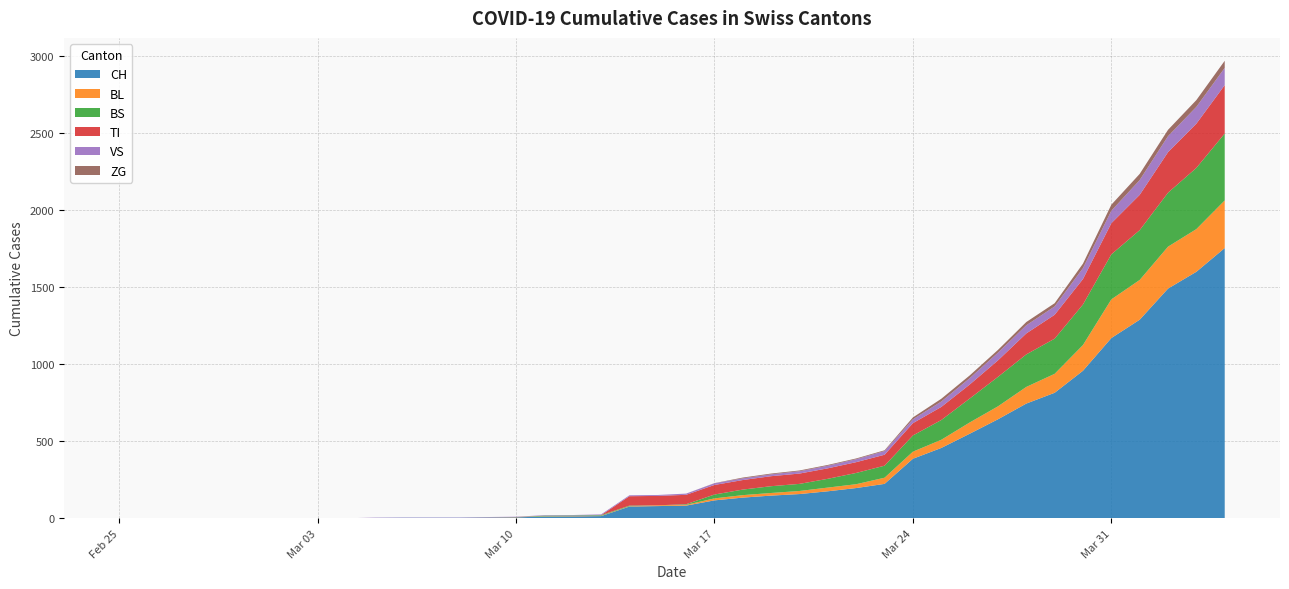

Reading left to right, list all the values displayed in this chart.

CH: 2020-02-25=0	2020-02-26=0	2020-02-27=0	2020-02-28=0	2020-02-29=0	2020-03-01=0	2020-03-02=0	2020-03-03=0	2020-03-04=0	2020-03-05=2	2020-03-06=3	2020-03-07=3	2020-03-08=3	2020-03-09=5	2020-03-10=6	2020-03-11=11	2020-03-12=12	2020-03-13=14	2020-03-14=76	2020-03-15=79	2020-03-16=82	2020-03-17=116	2020-03-18=134	2020-03-19=147	2020-03-20=157	2020-03-21=175	2020-03-22=196	2020-03-23=223	2020-03-24=386	2020-03-25=456	2020-03-26=548	2020-03-27=642	2020-03-28=744	2020-03-29=814	2020-03-30=957	2020-03-31=1169	2020-04-01=1288	2020-04-02=1490	2020-04-03=1599	2020-04-04=1753
BL: 2020-02-25=0	2020-02-26=0	2020-02-27=0	2020-02-28=0	2020-02-29=0	2020-03-01=0	2020-03-02=0	2020-03-03=0	2020-03-04=0	2020-03-05=0	2020-03-06=0	2020-03-07=0	2020-03-08=0	2020-03-09=1	2020-03-10=2	2020-03-11=2	2020-03-12=2	2020-03-13=2	2020-03-14=2	2020-03-15=5	2020-03-16=5	2020-03-17=13	2020-03-18=16	2020-03-19=17	2020-03-20=20	2020-03-21=24	2020-03-22=25	2020-03-23=40	2020-03-24=46	2020-03-25=53	2020-03-26=73	2020-03-27=84	2020-03-28=108	2020-03-29=123	2020-03-30=167	2020-03-31=251	2020-04-01=258	2020-04-02=272	2020-04-03=277	2020-04-04=309
BS: 2020-02-25=0	2020-02-26=0	2020-02-27=0	2020-02-28=0	2020-02-29=0	2020-03-01=0	2020-03-02=0	2020-03-03=0	2020-03-04=0	2020-03-05=0	2020-03-06=0	2020-03-07=0	2020-03-08=0	2020-03-09=0	2020-03-10=0	2020-03-11=4	2020-03-12=4	2020-03-13=4	2020-03-14=4	2020-03-15=0	2020-03-16=4	2020-03-17=25	2020-03-18=36	2020-03-19=44	2020-03-20=46	2020-03-21=57	2020-03-22=73	2020-03-23=78	2020-03-24=105	2020-03-25=128	2020-03-26=155	2020-03-27=191	2020-03-28=211	2020-03-29=228	2020-03-30=263	2020-03-31=292	2020-04-01=323	2020-04-02=350	2020-04-03=397	2020-04-04=434
TI: 2020-02-25=0	2020-02-26=0	2020-02-27=0	2020-02-28=0	2020-02-29=0	2020-03-01=0	2020-03-02=0	2020-03-03=0	2020-03-04=0	2020-03-05=0	2020-03-06=0	2020-03-07=0	2020-03-08=0	2020-03-09=0	2020-03-10=0	2020-03-11=0	2020-03-12=0	2020-03-13=0	2020-03-14=61	2020-03-15=61	2020-03-16=61	2020-03-17=62	2020-03-18=62	2020-03-19=65	2020-03-20=67	2020-03-21=68	2020-03-22=70	2020-03-23=71	2020-03-24=80	2020-03-25=85	2020-03-26=91	2020-03-27=107	2020-03-28=136	2020-03-29=155	2020-03-30=165	2020-03-31=202	2020-04-01=229	2020-04-02=263	2020-04-03=287	2020-04-04=314
VS: 2020-02-25=0	2020-02-26=0	2020-02-27=0	2020-02-28=0	2020-02-29=0	2020-03-01=0	2020-03-02=0	2020-03-03=0	2020-03-04=0	2020-03-05=2	2020-03-06=2	2020-03-07=2	2020-03-08=2	2020-03-09=2	2020-03-10=2	2020-03-11=3	2020-03-12=3	2020-03-13=5	2020-03-14=6	2020-03-15=6	2020-03-16=8	2020-03-17=11	2020-03-18=11	2020-03-19=12	2020-03-20=15	2020-03-21=17	2020-03-22=19	2020-03-23=24	2020-03-24=25	2020-03-25=35	2020-03-26=41	2020-03-27=50	2020-03-28=53	2020-03-29=54	2020-03-30=71	2020-03-31=81	2020-04-01=96	2020-04-02=104	2020-04-03=109	2020-04-04=112
ZG: 2020-02-25=0	2020-02-26=0	2020-02-27=0	2020-02-28=0	2020-02-29=0	2020-03-01=0	2020-03-02=0	2020-03-03=0	2020-03-04=0	2020-03-05=0	2020-03-06=0	2020-03-07=0	2020-03-08=0	2020-03-09=0	2020-03-10=0	2020-03-11=0	2020-03-12=0	2020-03-13=0	2020-03-14=0	2020-03-15=0	2020-03-16=0	2020-03-17=1	2020-03-18=5	2020-03-19=5	2020-03-20=5	2020-03-21=5	2020-03-22=5	2020-03-23=5	2020-03-24=12	2020-03-25=18	2020-03-26=18	2020-03-27=18	2020-03-28=21	2020-03-29=21	2020-03-30=29	2020-03-31=39	2020-04-01=40	2020-04-02=41	2020-04-03=44	2020-04-04=46